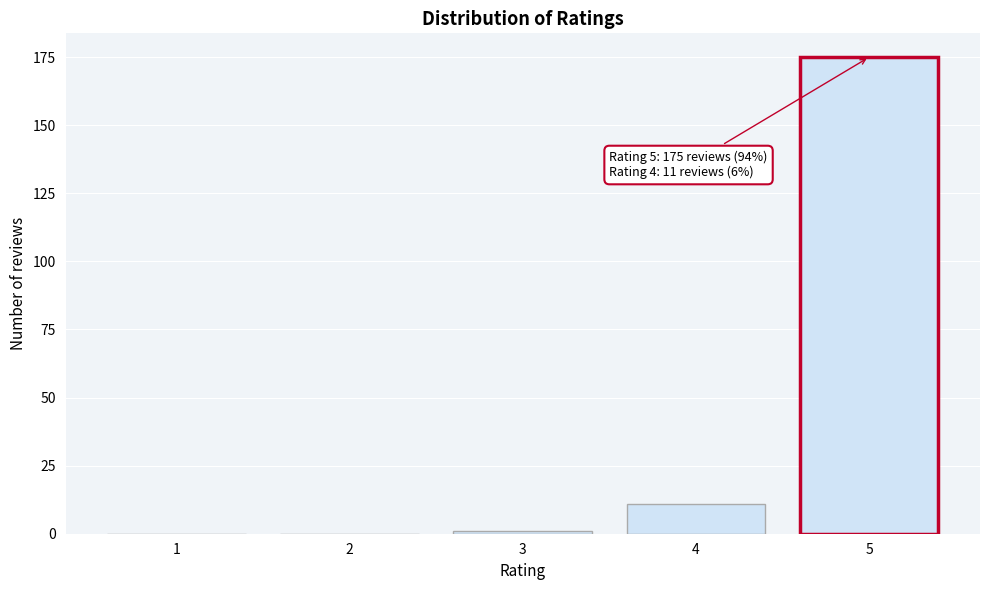

Reading left to right, extract all data points from this chart.

1=0	2=0	3=1	4=11	5=175